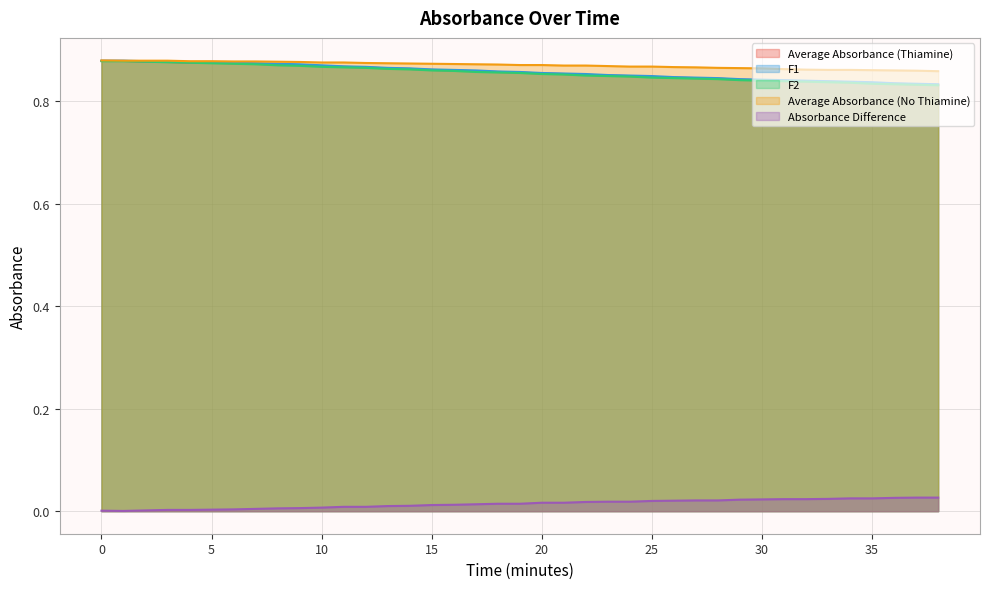

Is it true that Absorbance Difference equals 0.0 at 29?

True